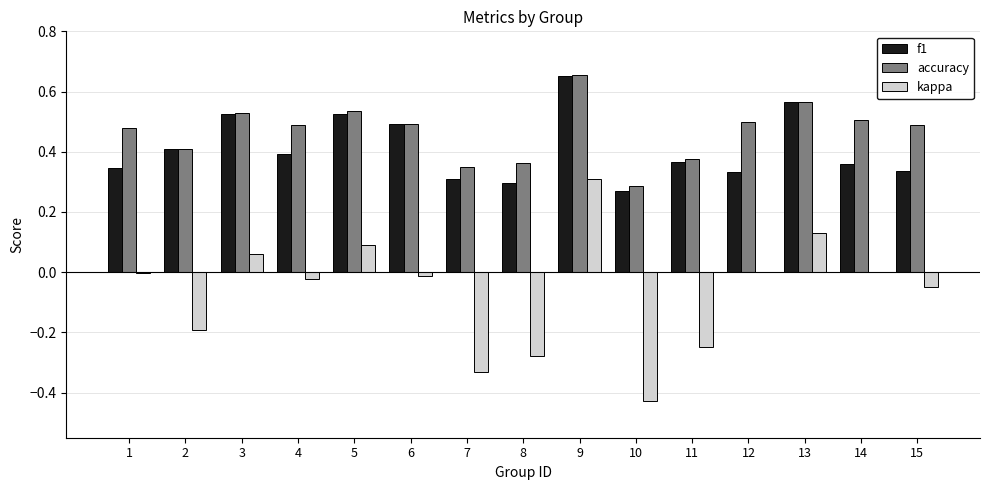

The value of f1 at 14 is 0.4. True or false?

True